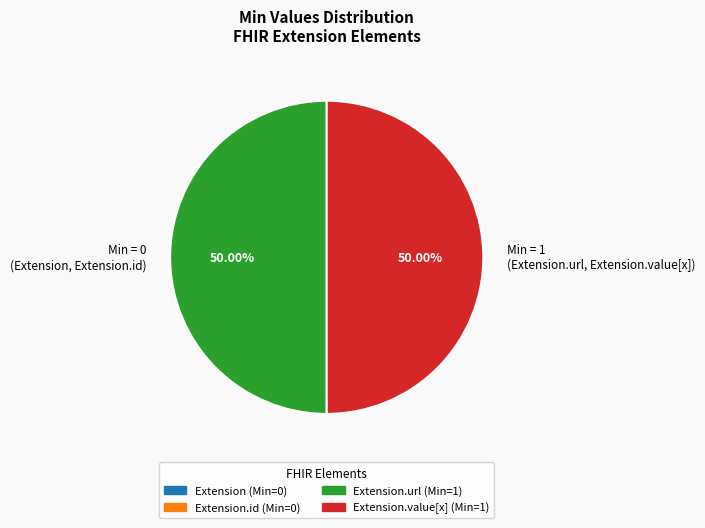

Count the number of slices in the pie.

2